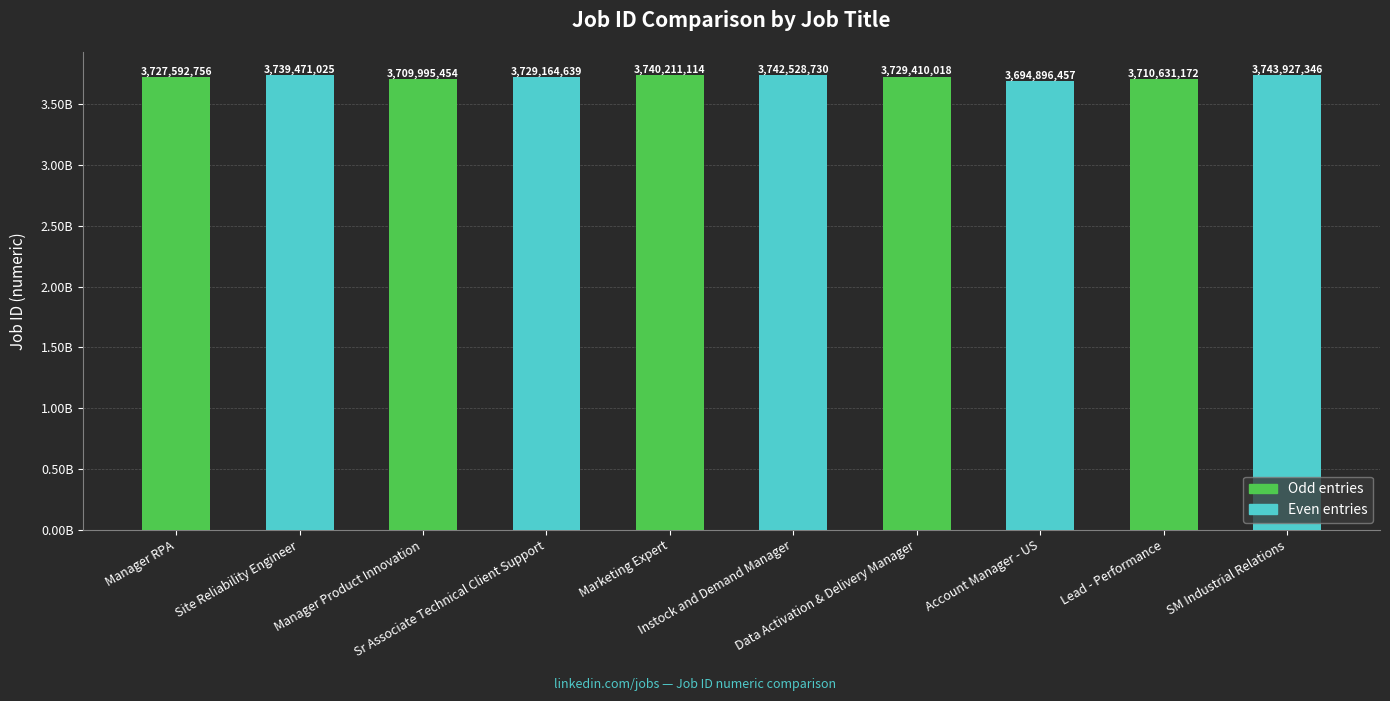

Count the number of data series in this chart.

1